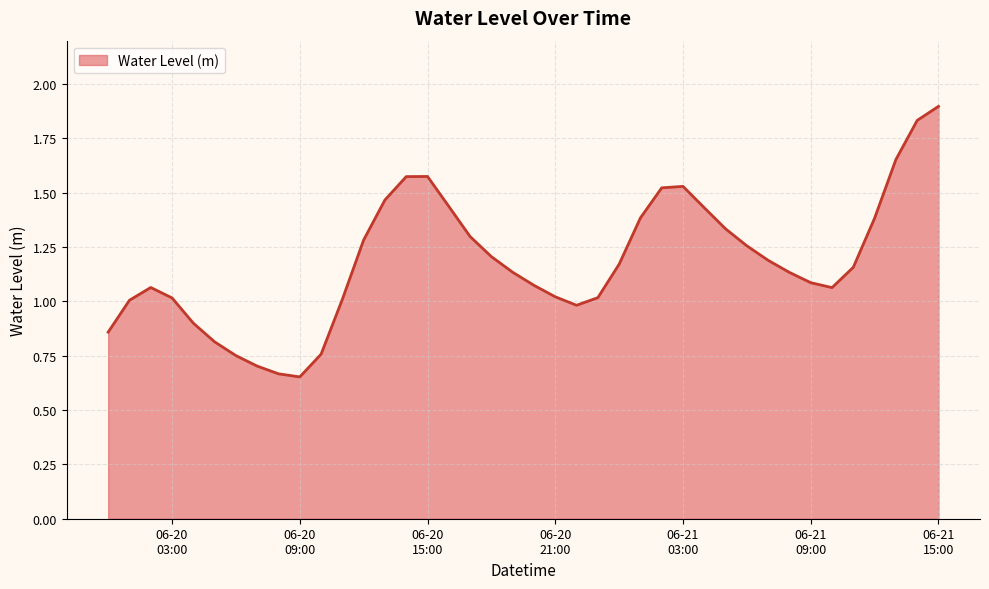

True or false: there are more than 0 points higher than both neighbors.

True